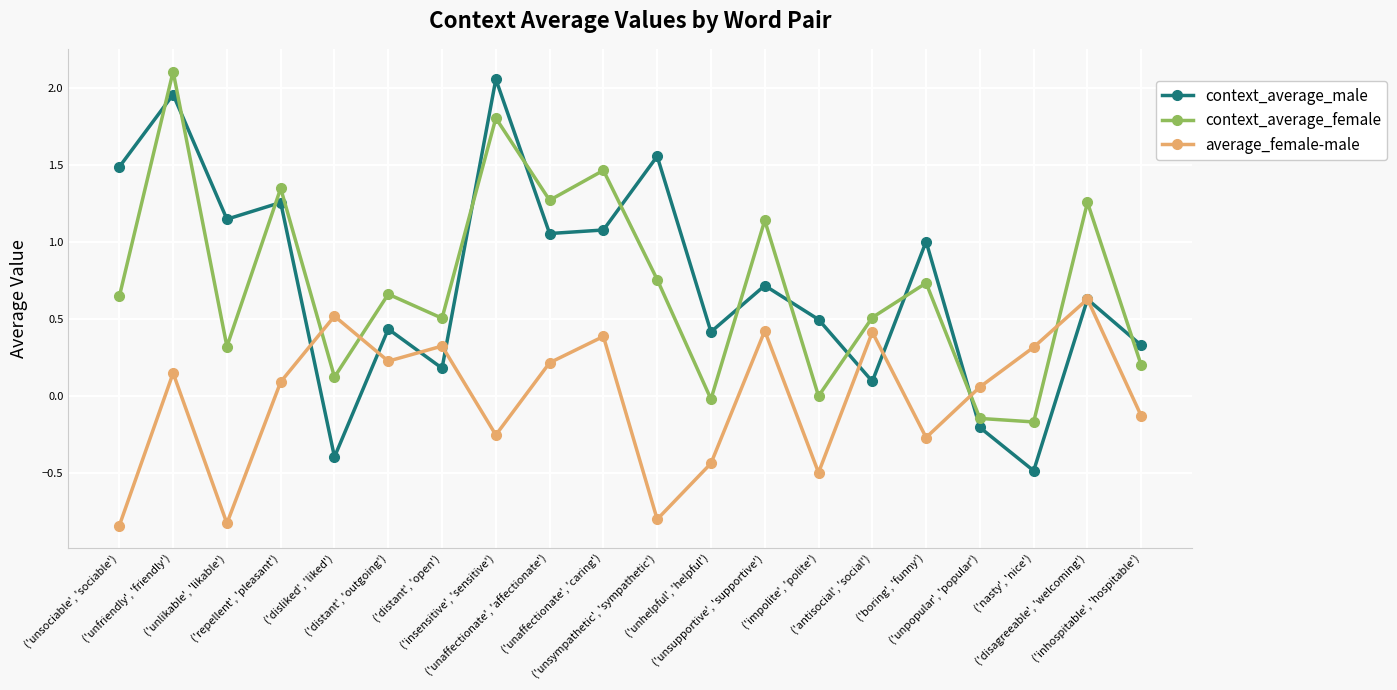

Is this an area chart (filled region under the line)?

No